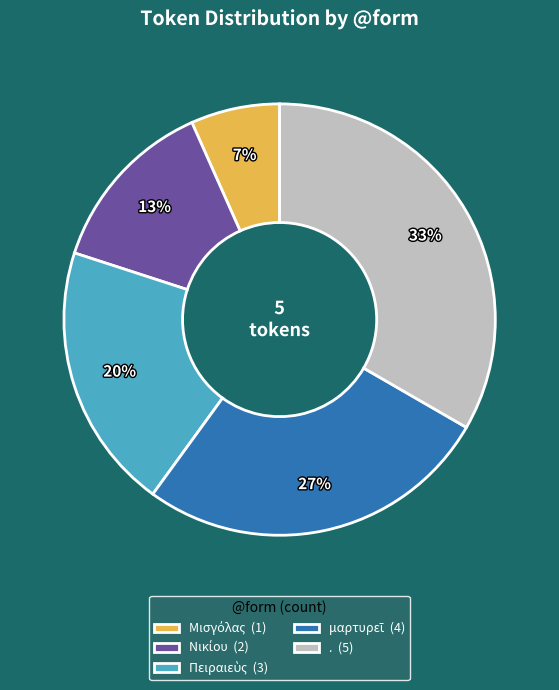

To the nearest percent, what percentage of the pie is . (5)?

33%